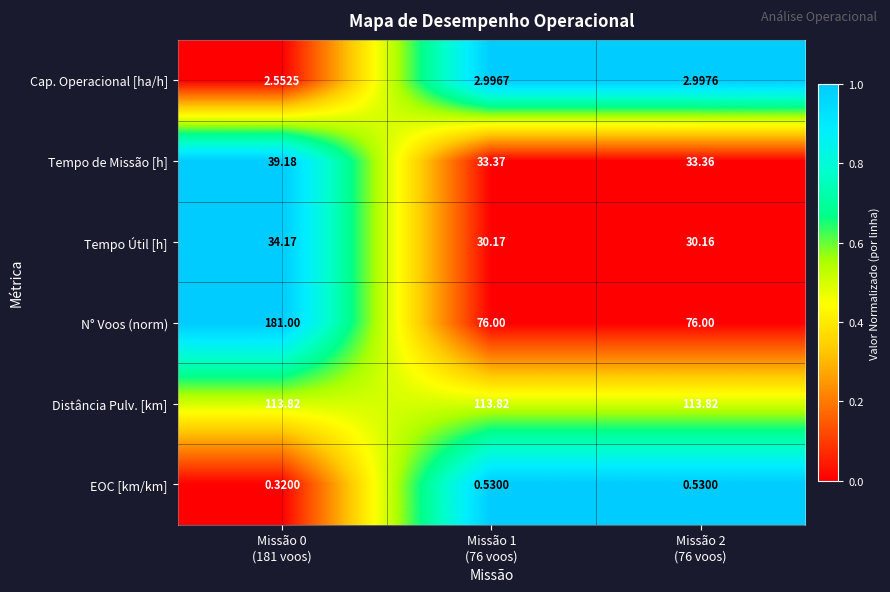

Rank the series by their maximum value, from lowest to highest.

EOC [km/km], Cap. Operacional [ha/h], Tempo Útil [h], Tempo de Missão [h], Distância Pulv. [km], N° Voos (norm)